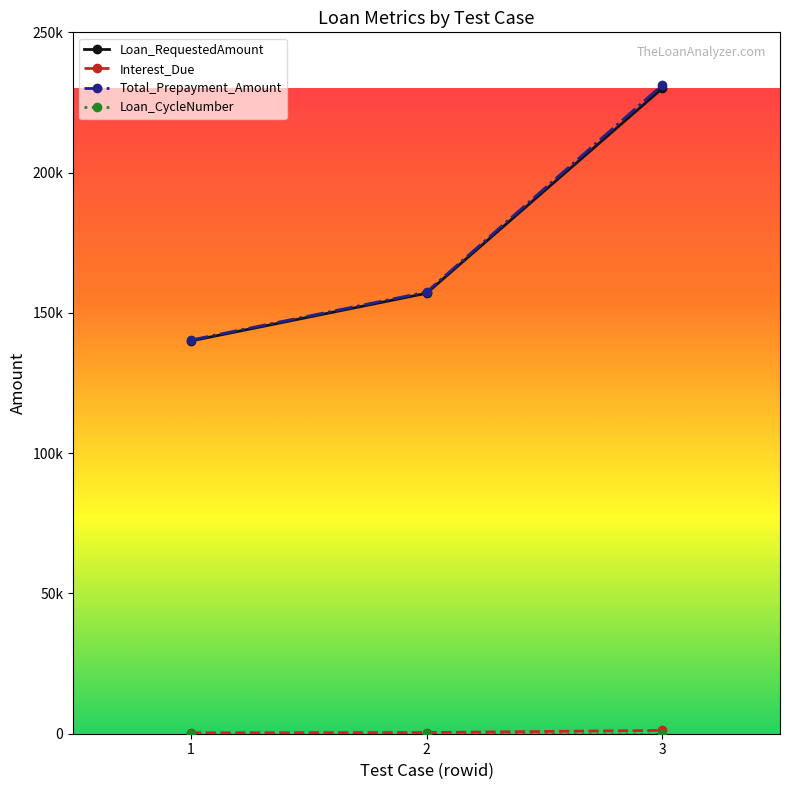

Is this an area chart (filled region under the line)?

No